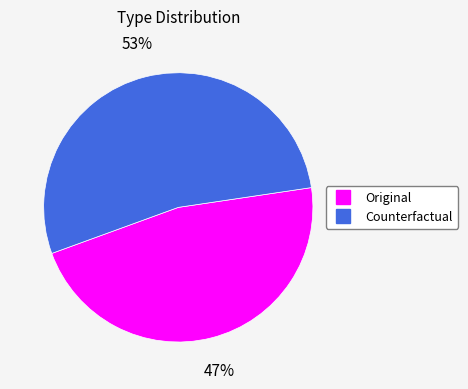

Is it true that Counterfactual is 53% of the pie?

True